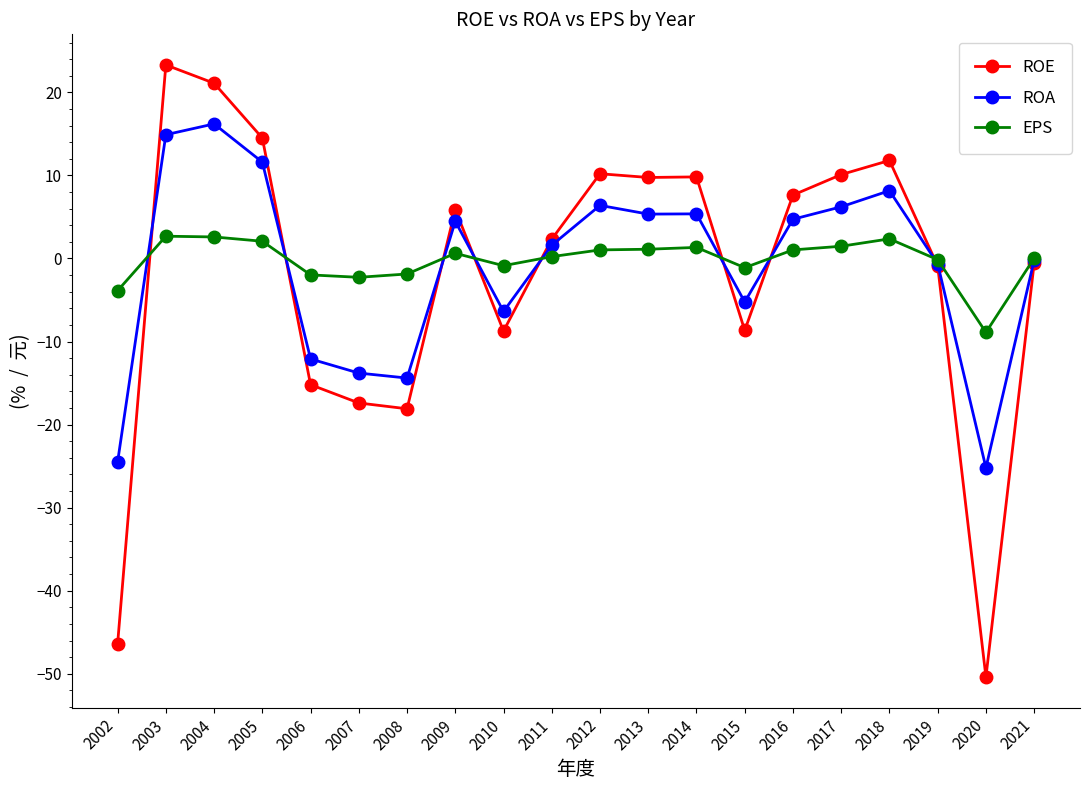

In ROA, how many points are higher than both neighbors (excluding endpoints)?

5